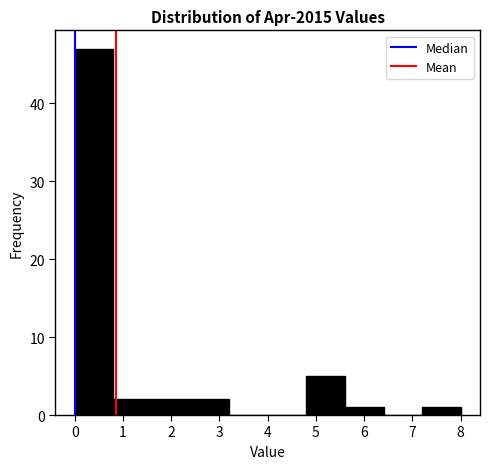

Over which range of the x-axis is the bar tallest?

0.0 to 0.8